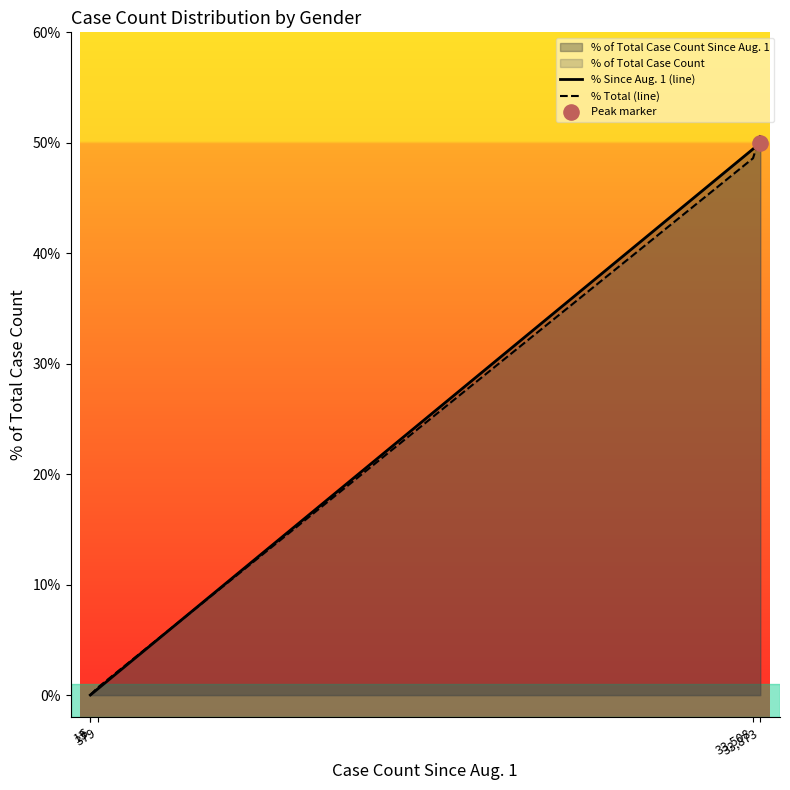

Which series contains the highest Y value?

% Total (line)